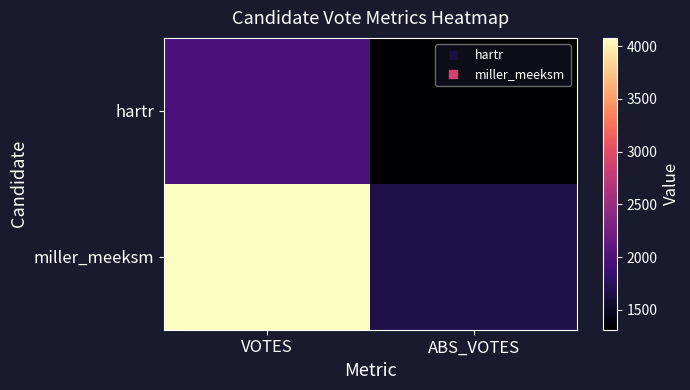

What is the total value across all series at ABS_VOTES?

2982